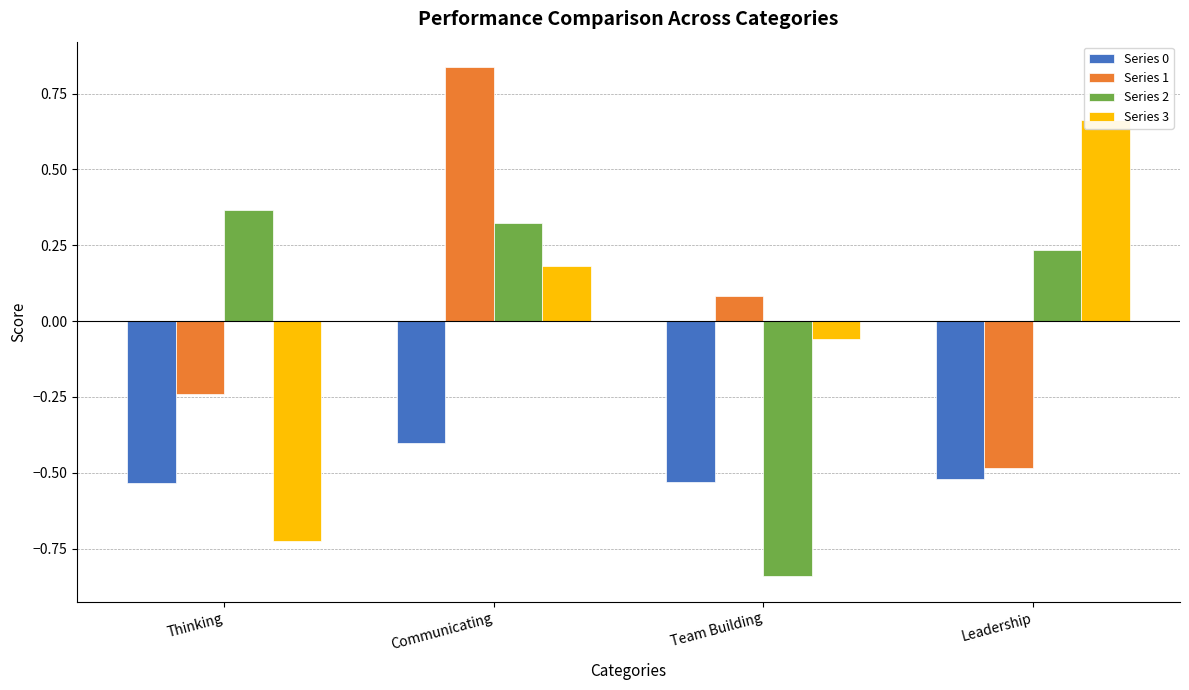

The Series 3 series shows -0.7 at Thinking. True or false?

True